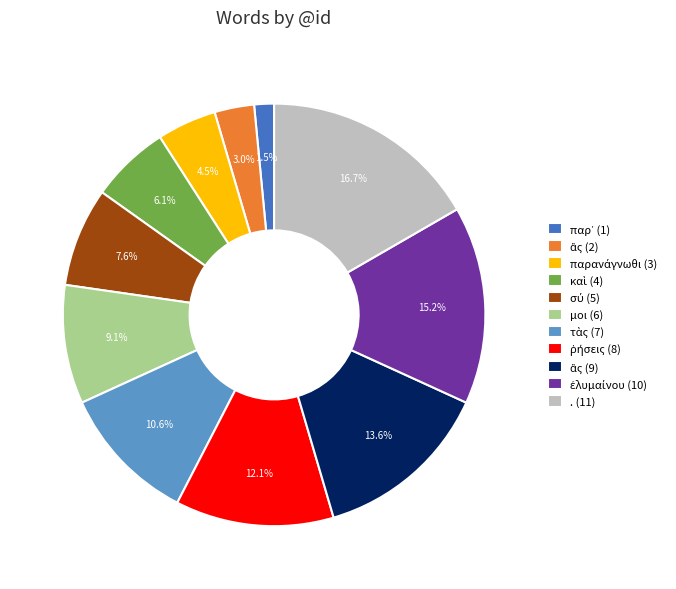

To the nearest percent, what is the average slice percentage?

9%